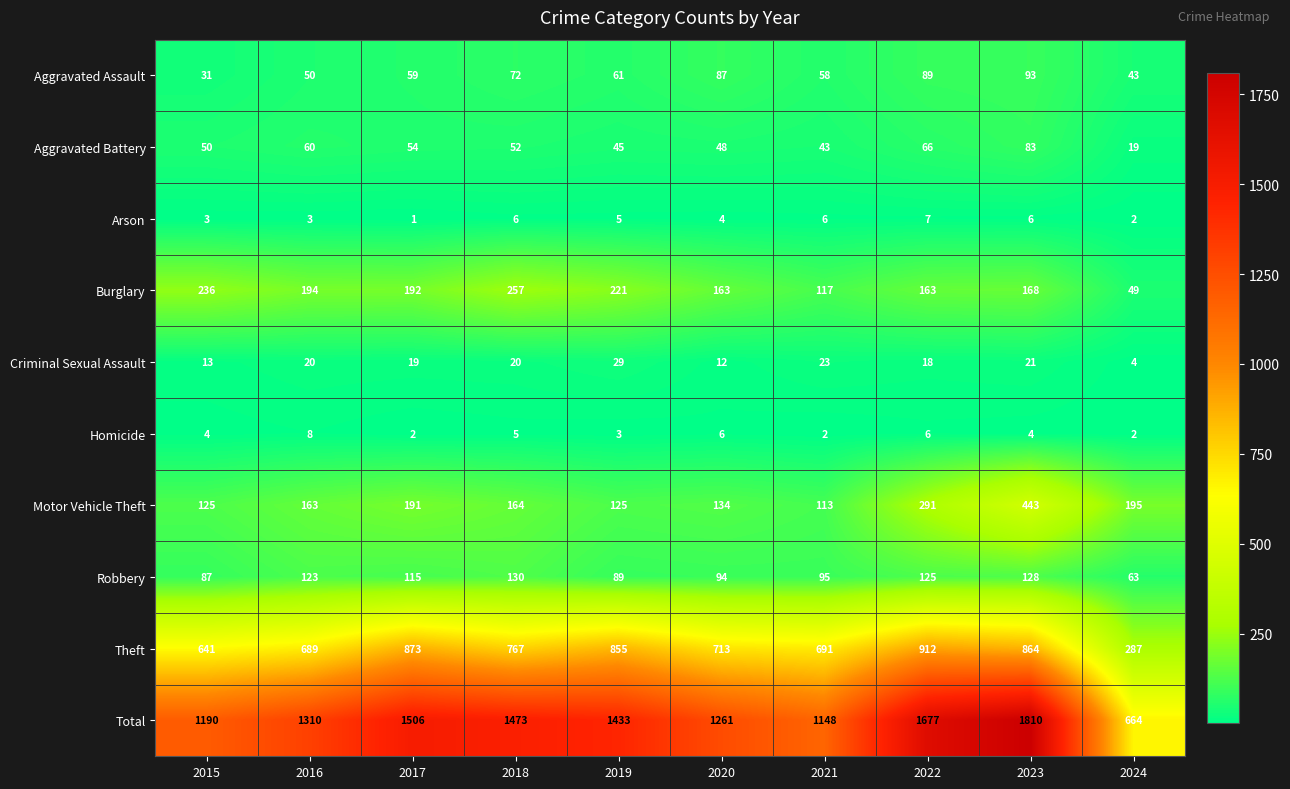

Between 2015 and 2023, which series saw the biggest shift?

Total